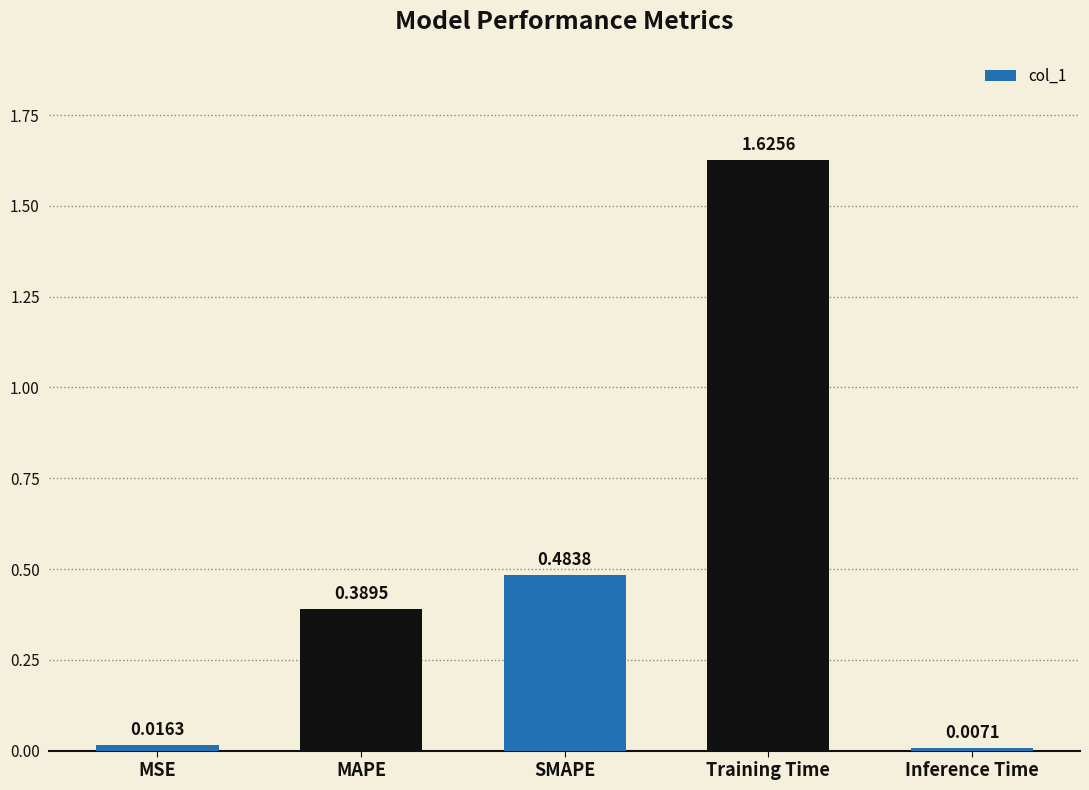

Which category has the highest value across all series?

Training Time